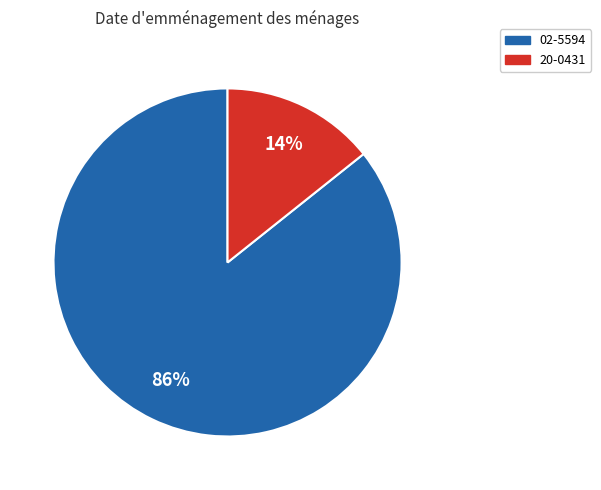

True or false: 20-0431 accounts for 23% of the total.

False